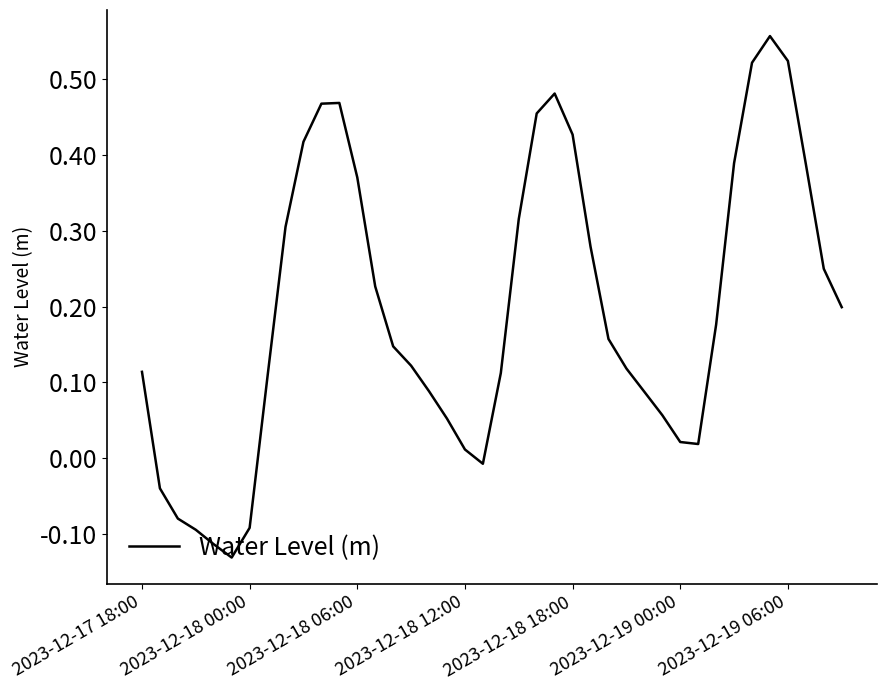

How many negative values are there?

7